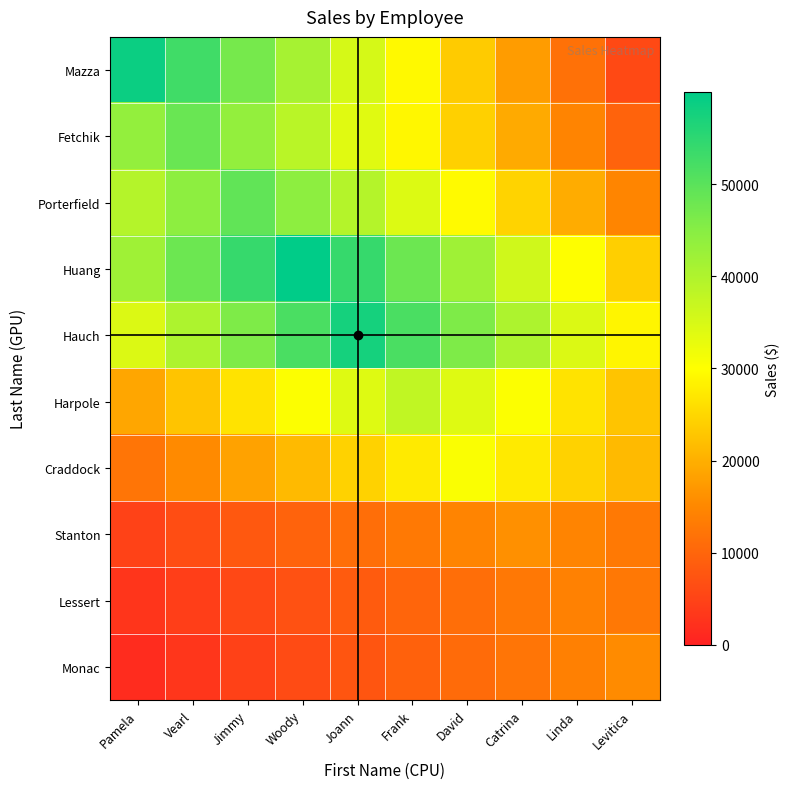

What is the difference between the highest and lowest values at Jimmy?

49346.7